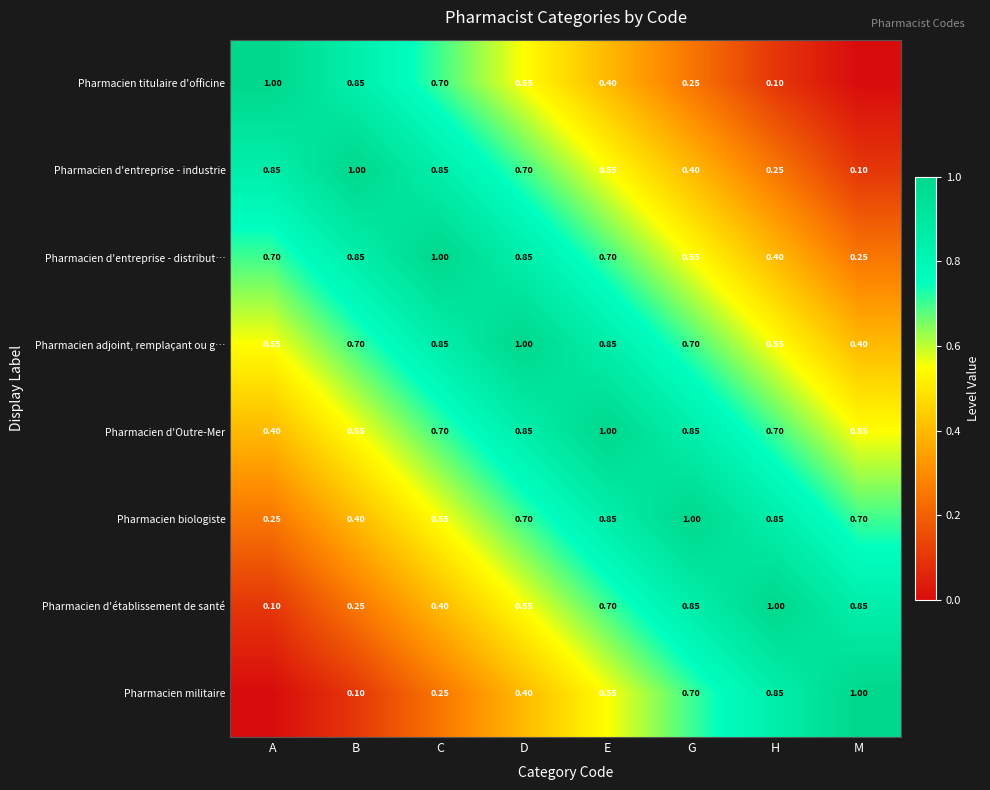

At which label does Pharmacien d'établissement de santé reach its peak?

H